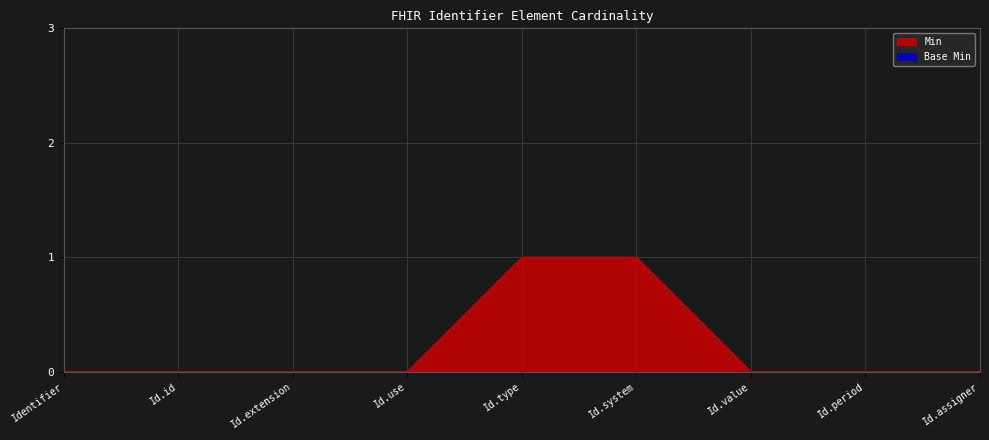

Is it true that Min equals 0 at Id.assigner?

True